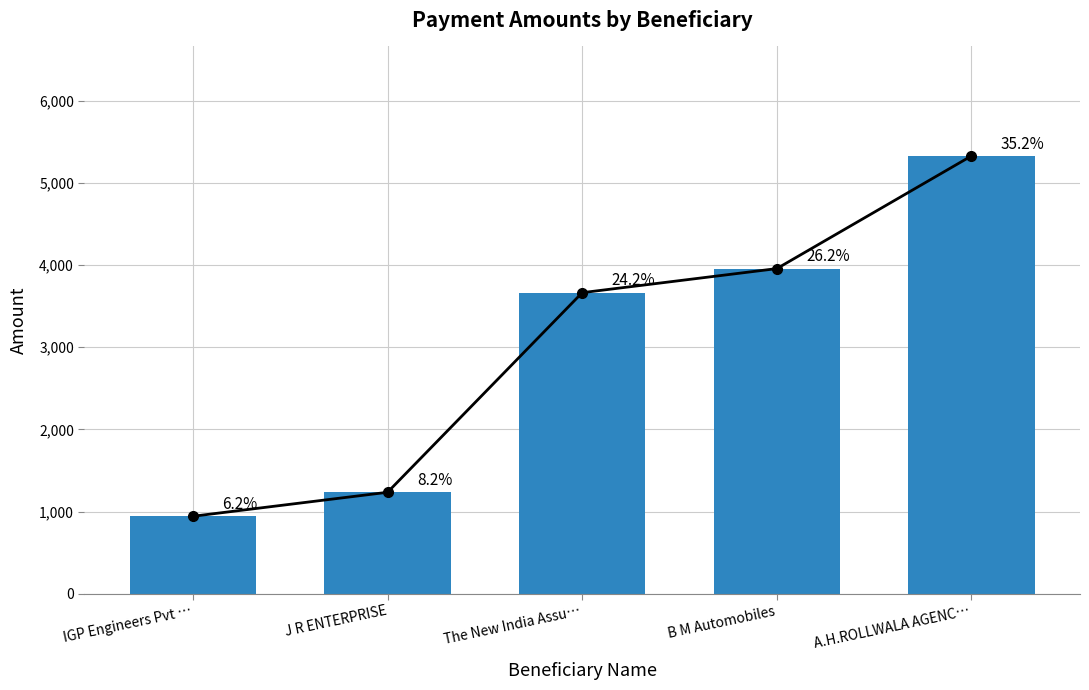

At which label is the value closest to 3136?

The New India Assu…